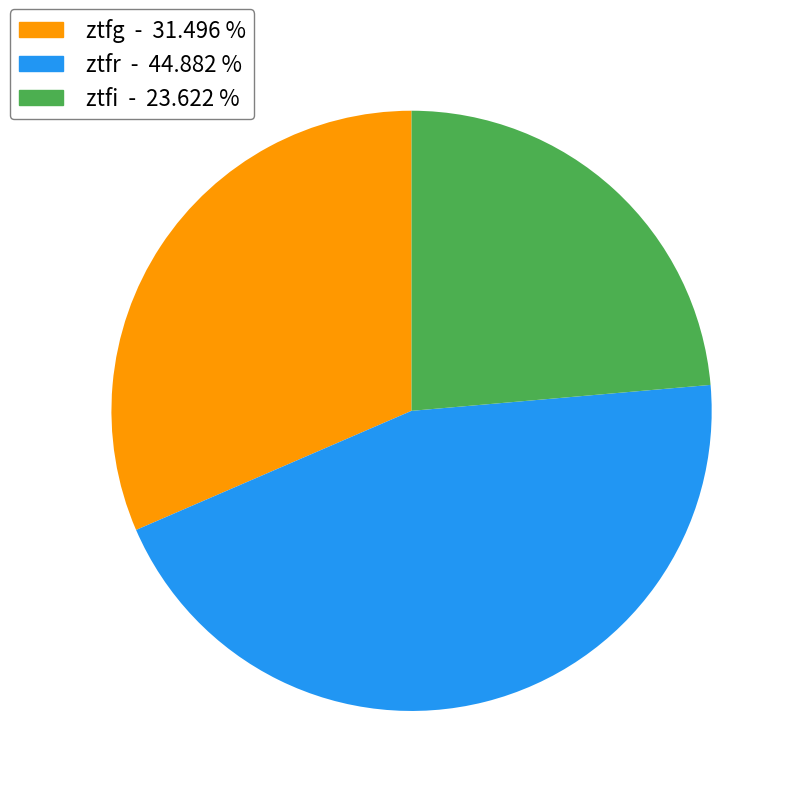

How many slices are in this pie chart?

3